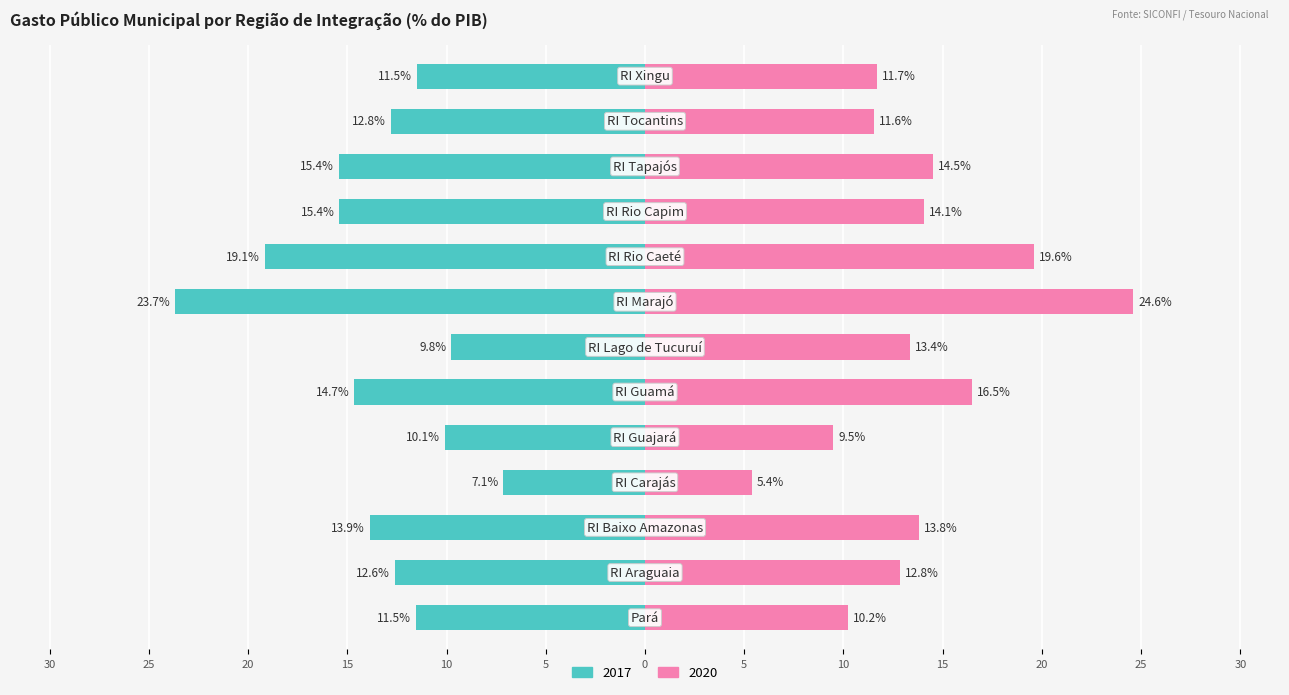

How many data points in 2017 are less than -12?

8